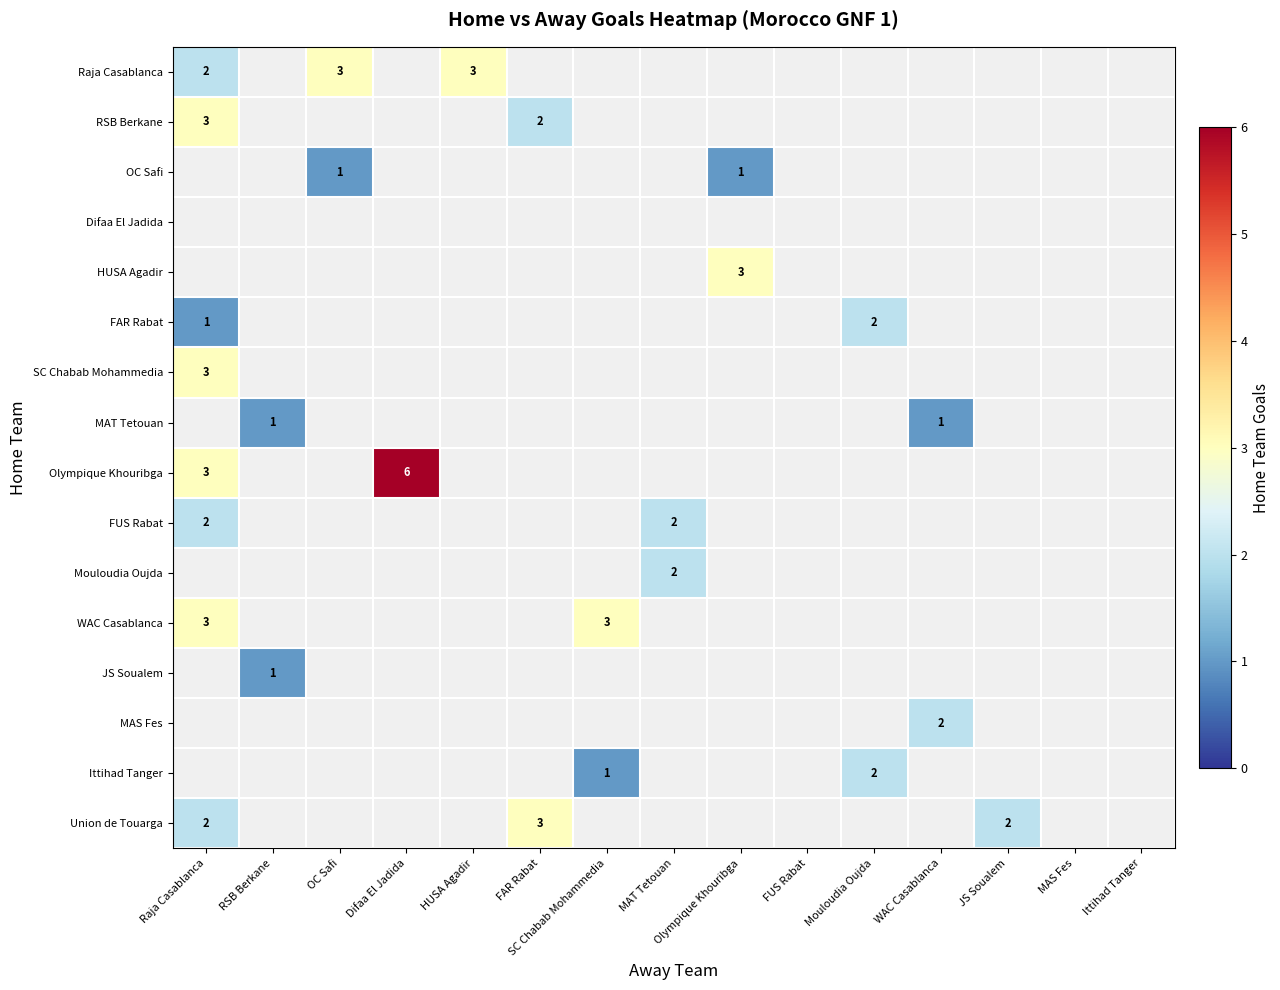

True or false: Raja Casablanca has a value of 5 at HUSA Agadir.

False